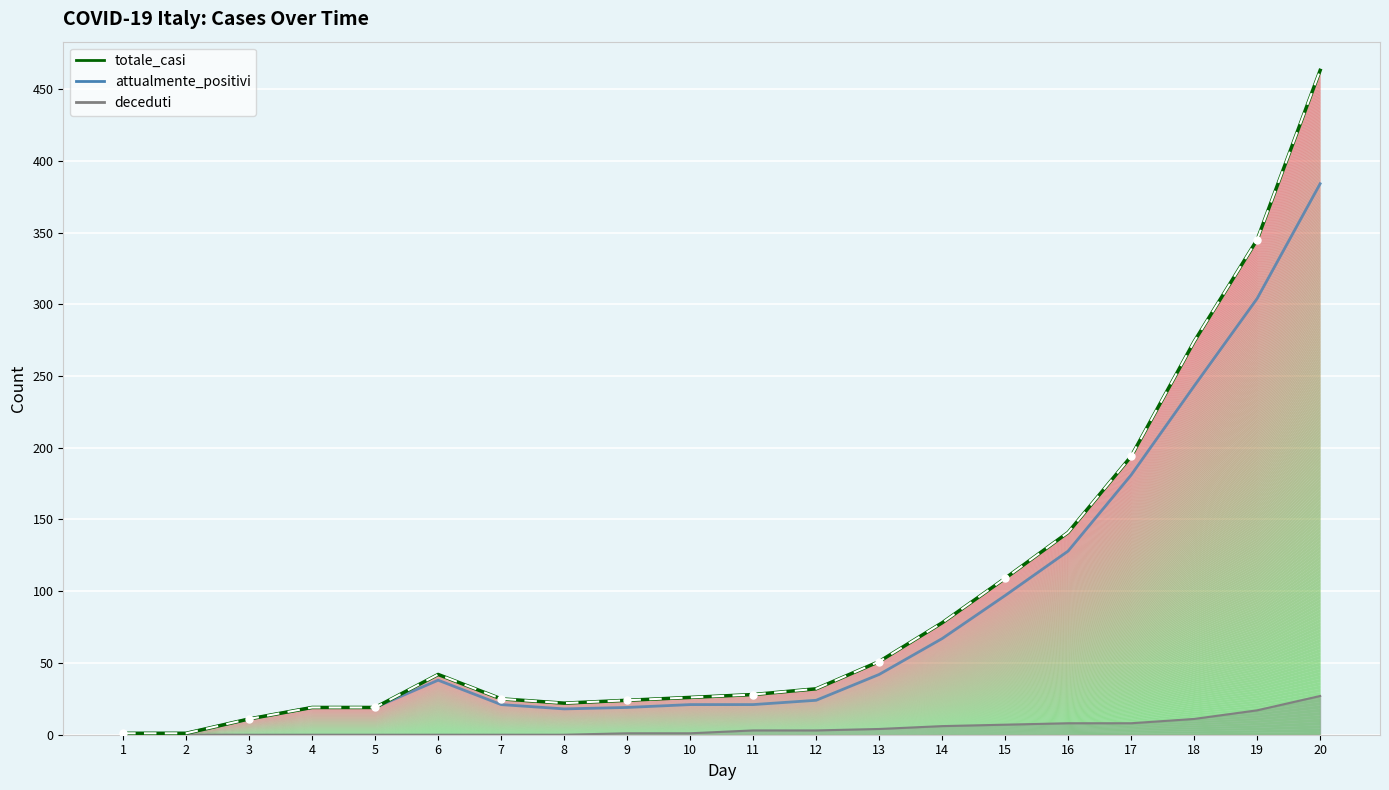

Is it true that totale_casi equals 19 at 6?

False